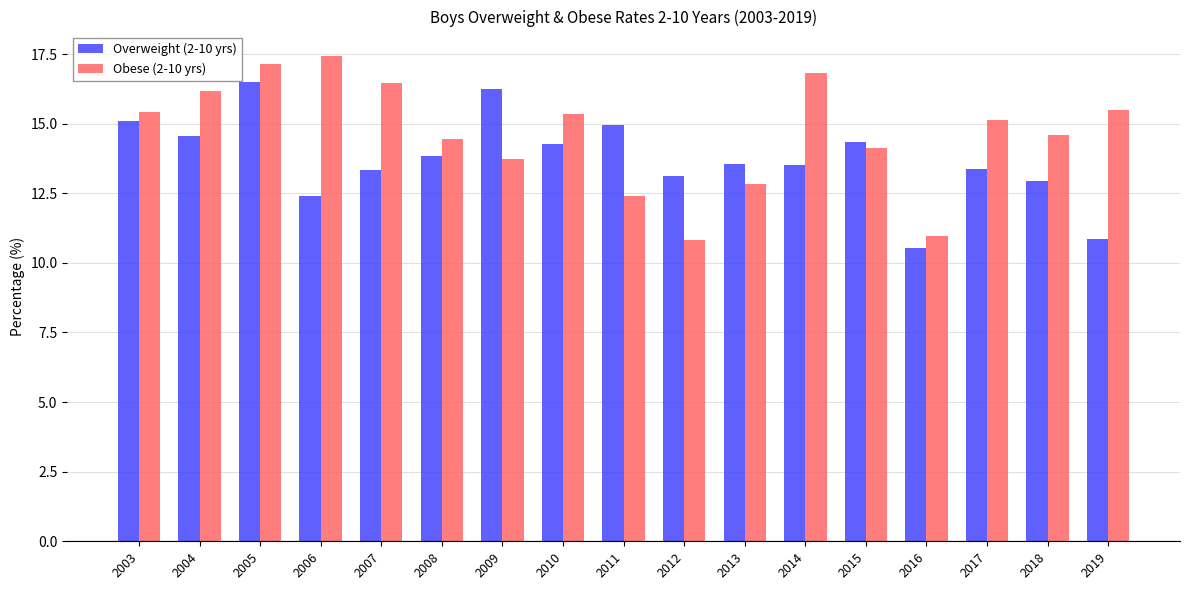

How many values in the Obese (2-10 yrs) series exceed 15?

9